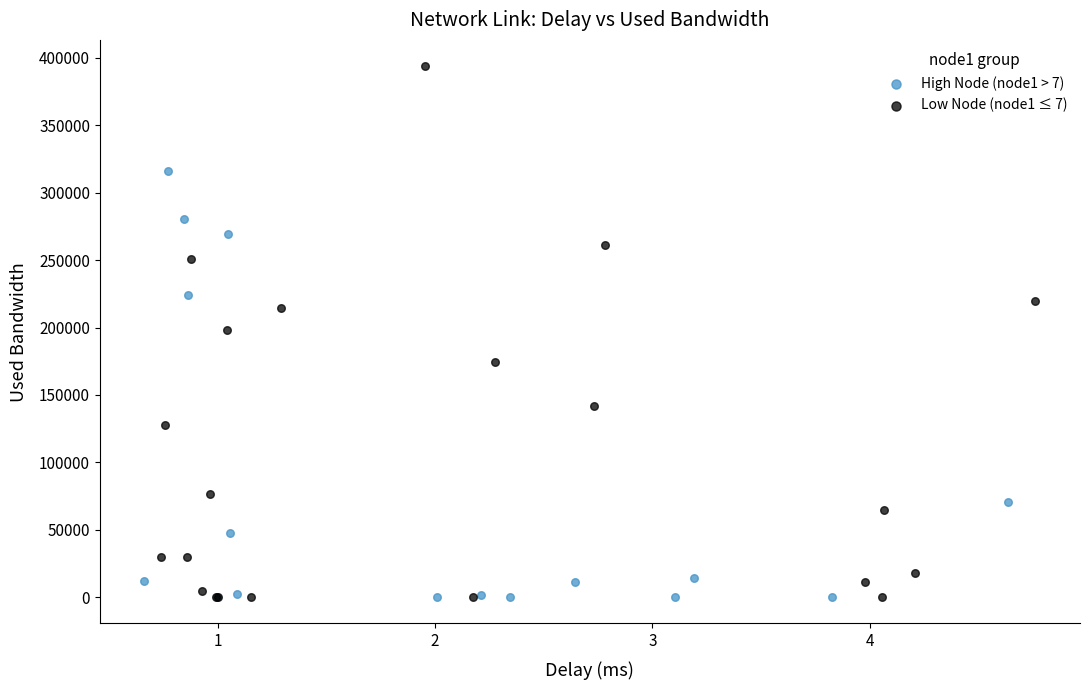

Which series reaches the maximum Y coordinate?

Low Node (node1 ≤ 7)